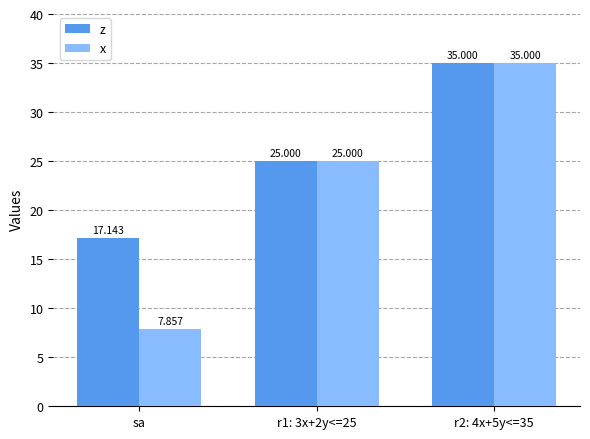

What is the spread (max minus min) of values at sa?

9.3